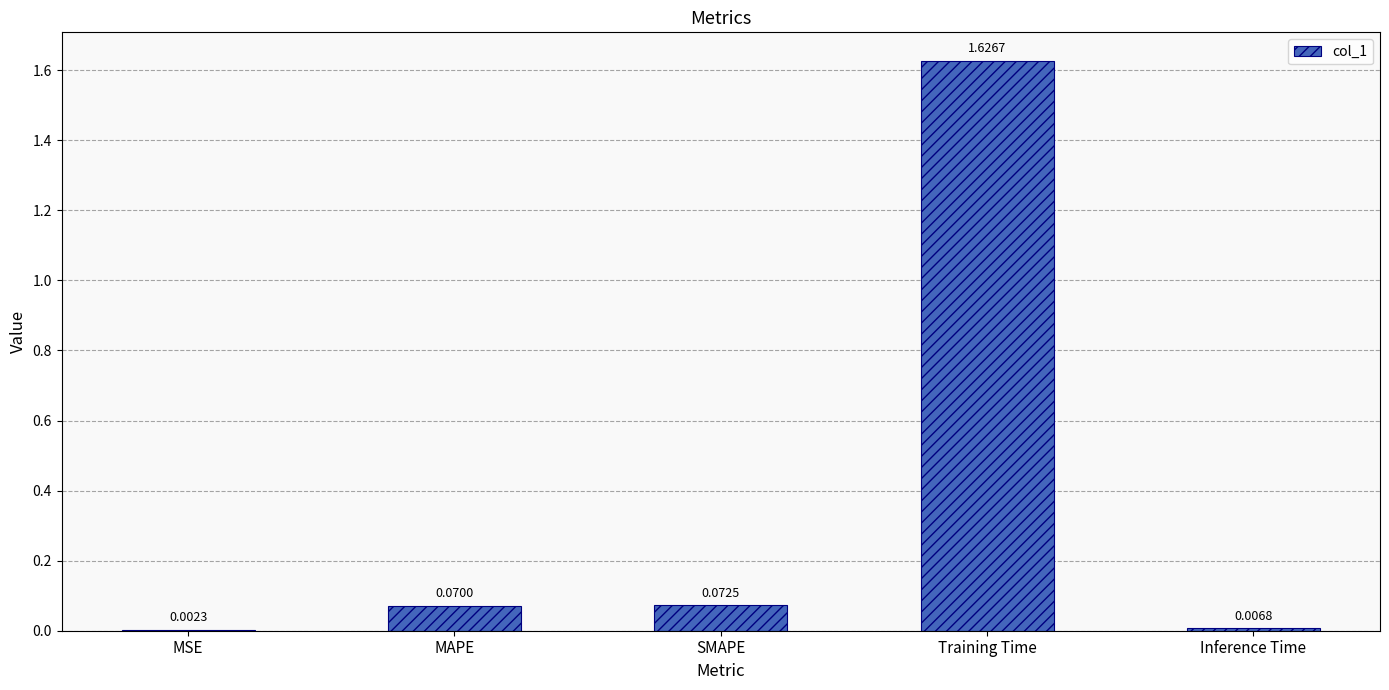

Which label corresponds to the largest value in the chart?

Training Time